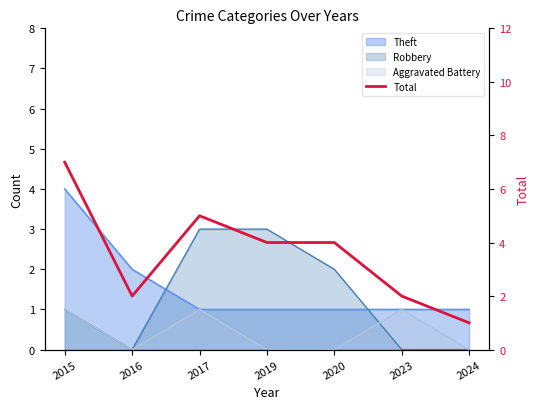

Reading left to right, list all the values displayed in this chart.

2015=7	2016=2	2017=5	2019=4	2020=4	2023=2	2024=1